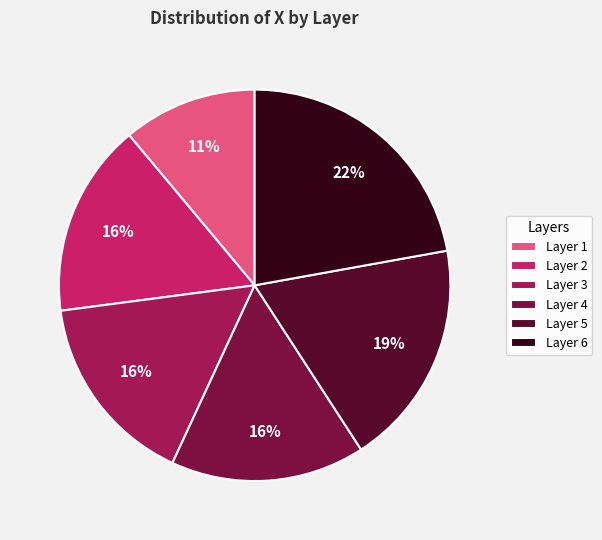

How many segments does this pie chart have?

6